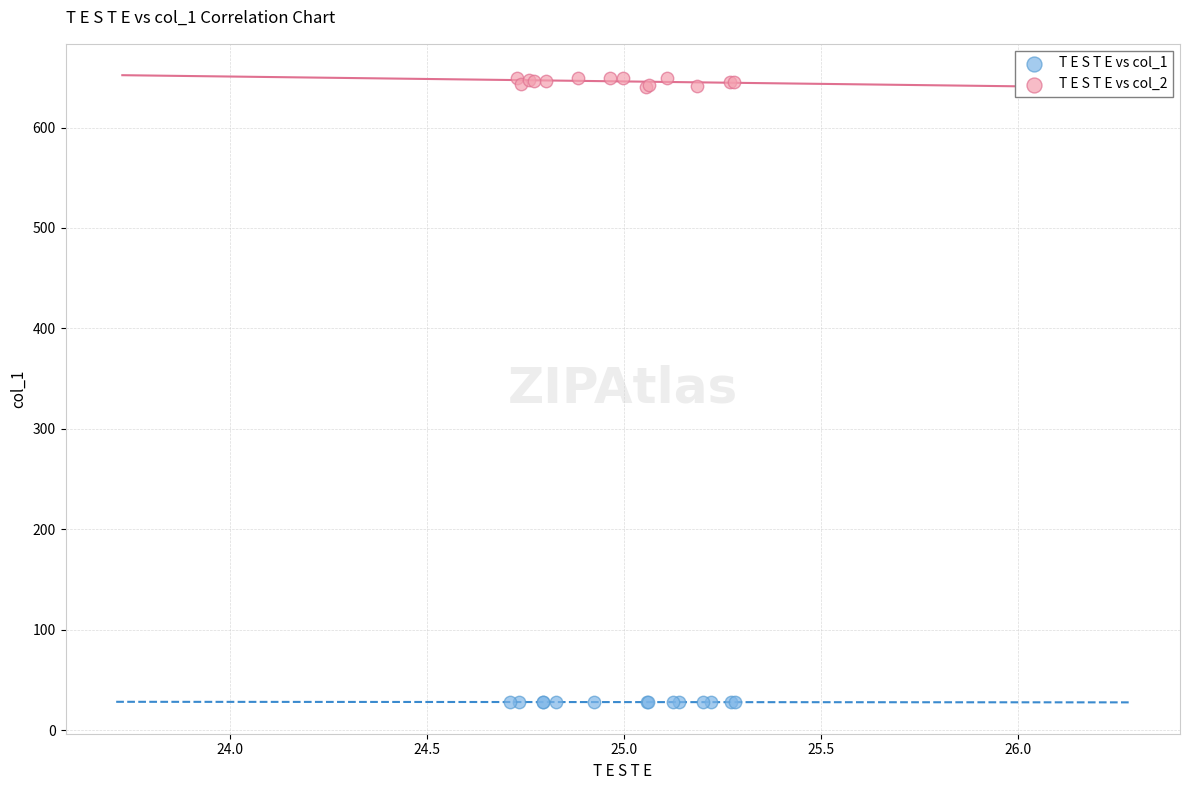

Which series contains the lowest Y value?

T E S T E vs col_1